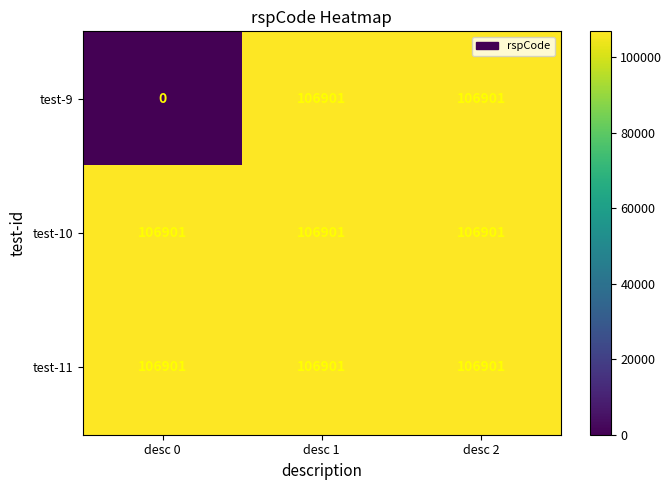

What is the total value across all series at desc 0?

213802